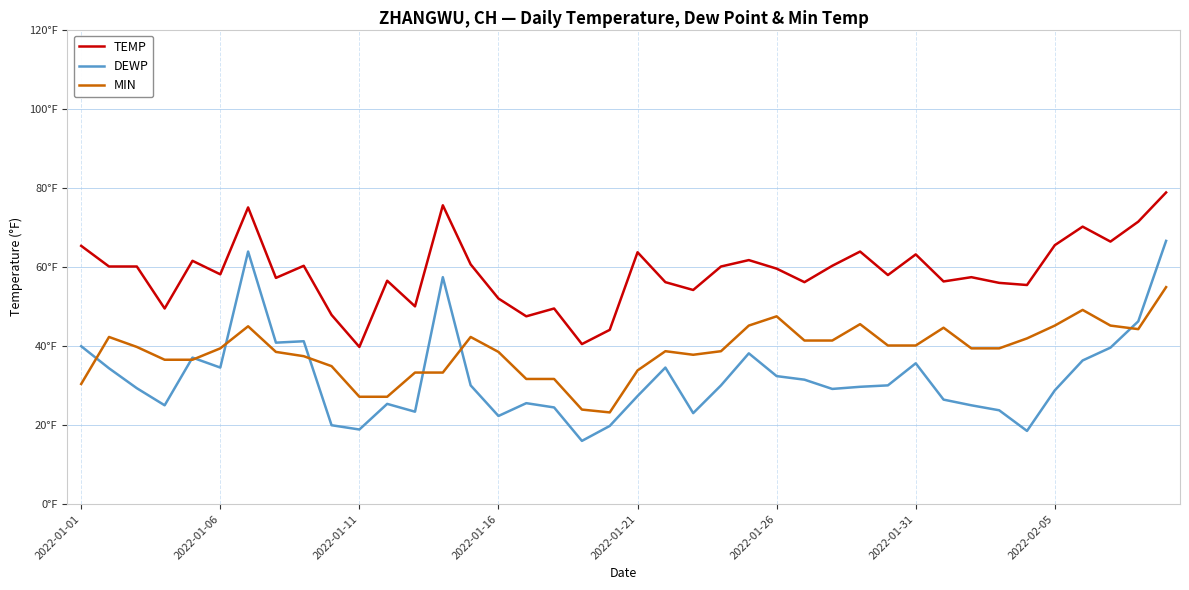

Which series has the largest total across all categories?

TEMP